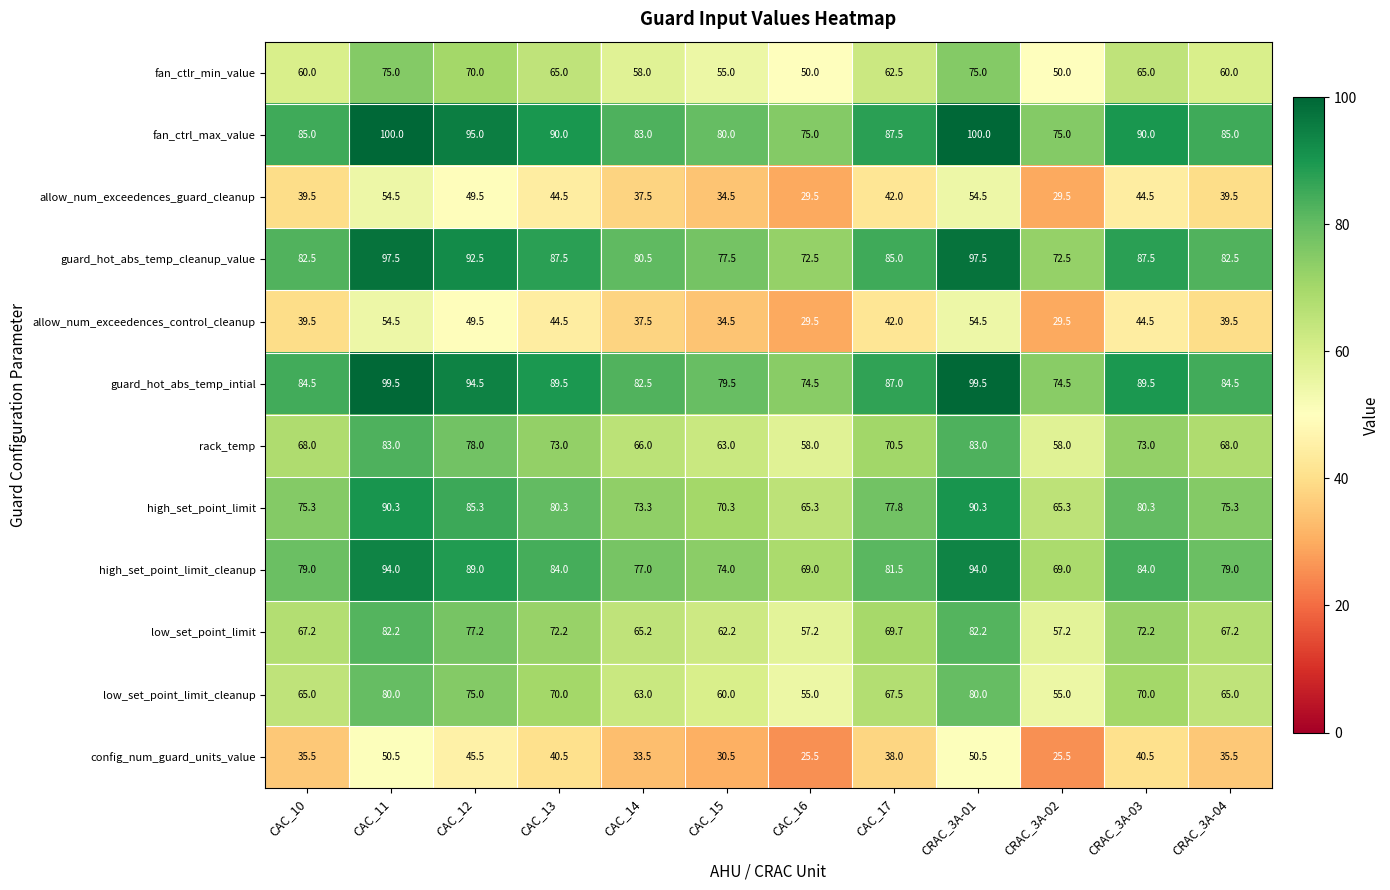

Which series has the largest total across all categories?

fan_ctrl_max_value